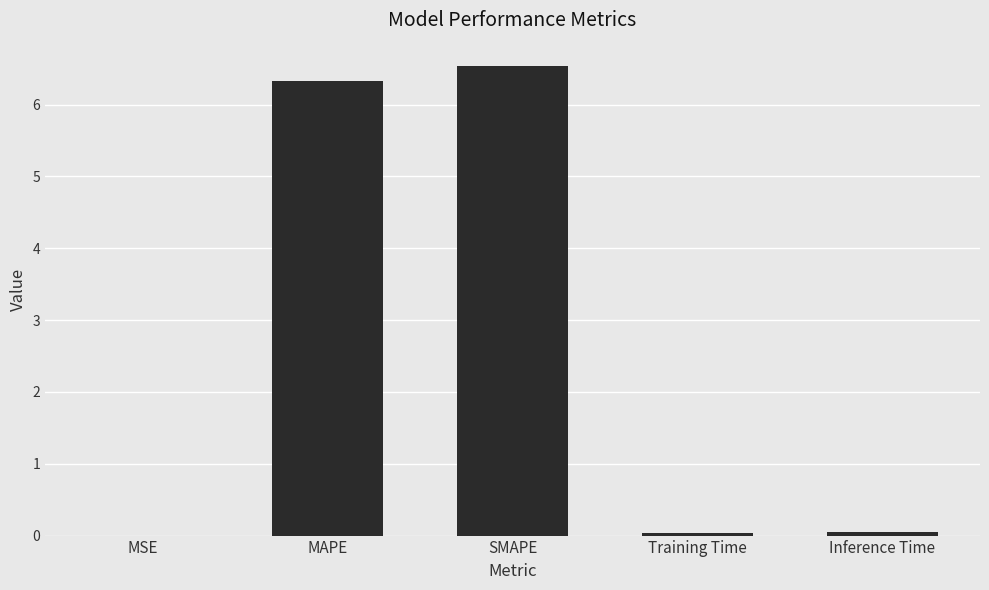

Count the number of categories in the chart.

5